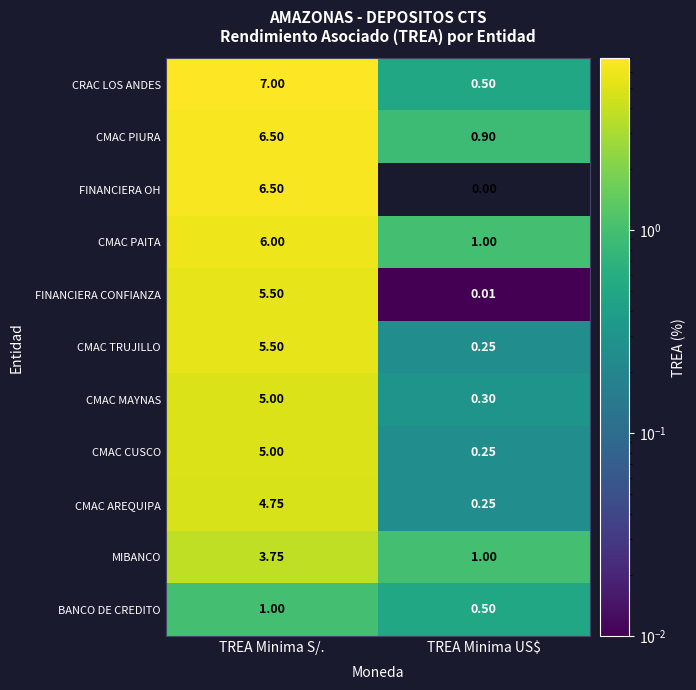

Where does the FINANCIERA CONFIANZA series first go above 5?

TREA Minima S/.